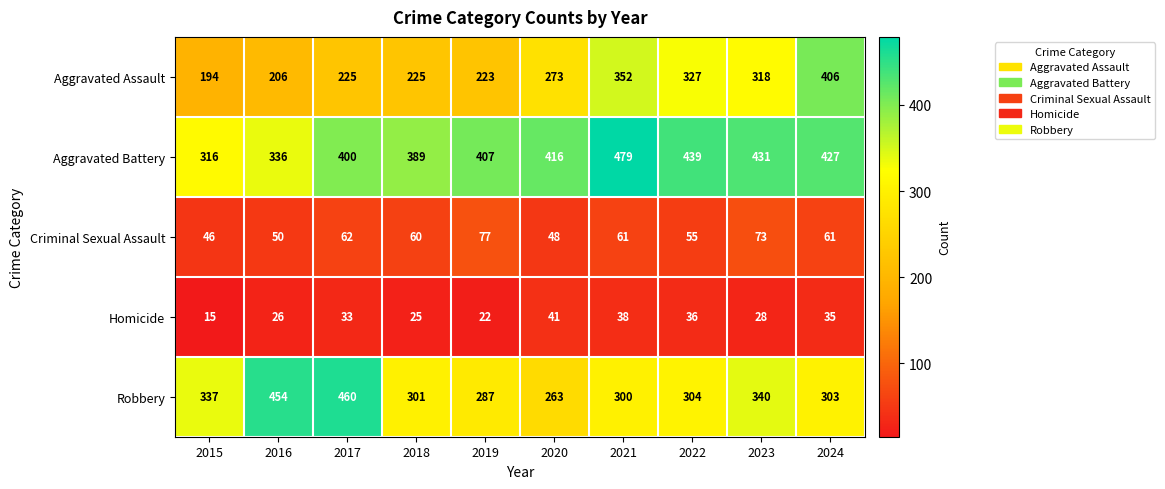

Count the number of categories in the chart.

10